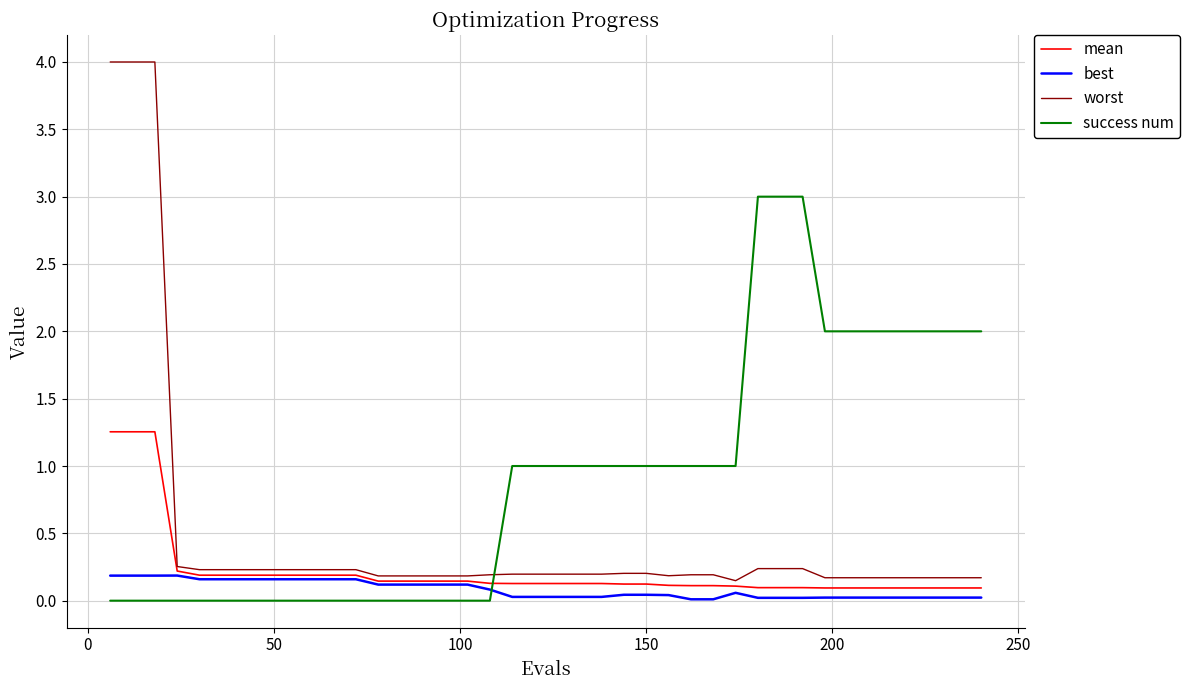

List the series in order of their peak value, highest first.

worst, success num, mean, best